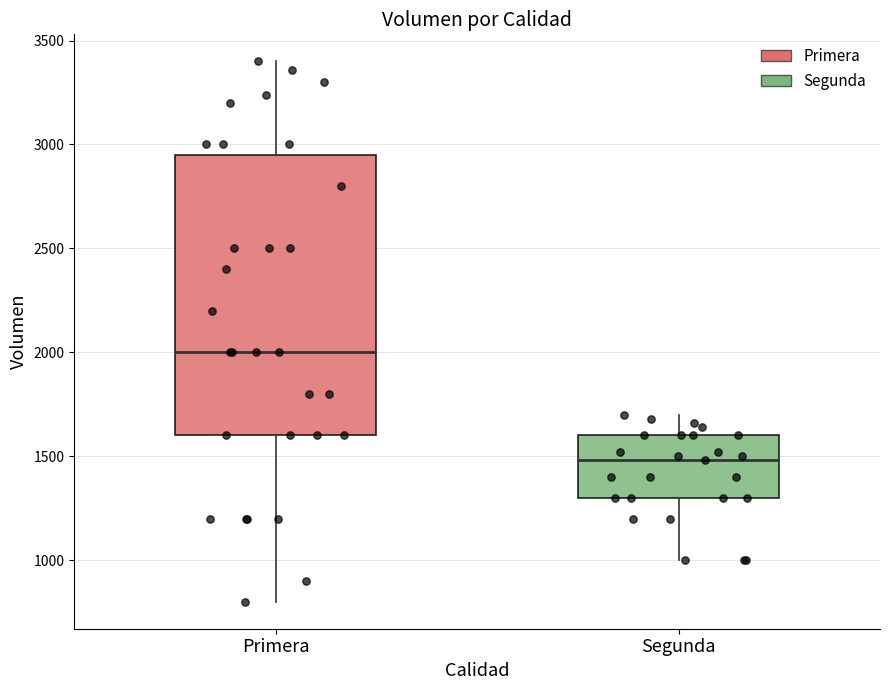

Where does the median line of the box for Segunda sit on the y-axis? The values are not printed on the chart, so give them approximately, as read against the axis.

1500